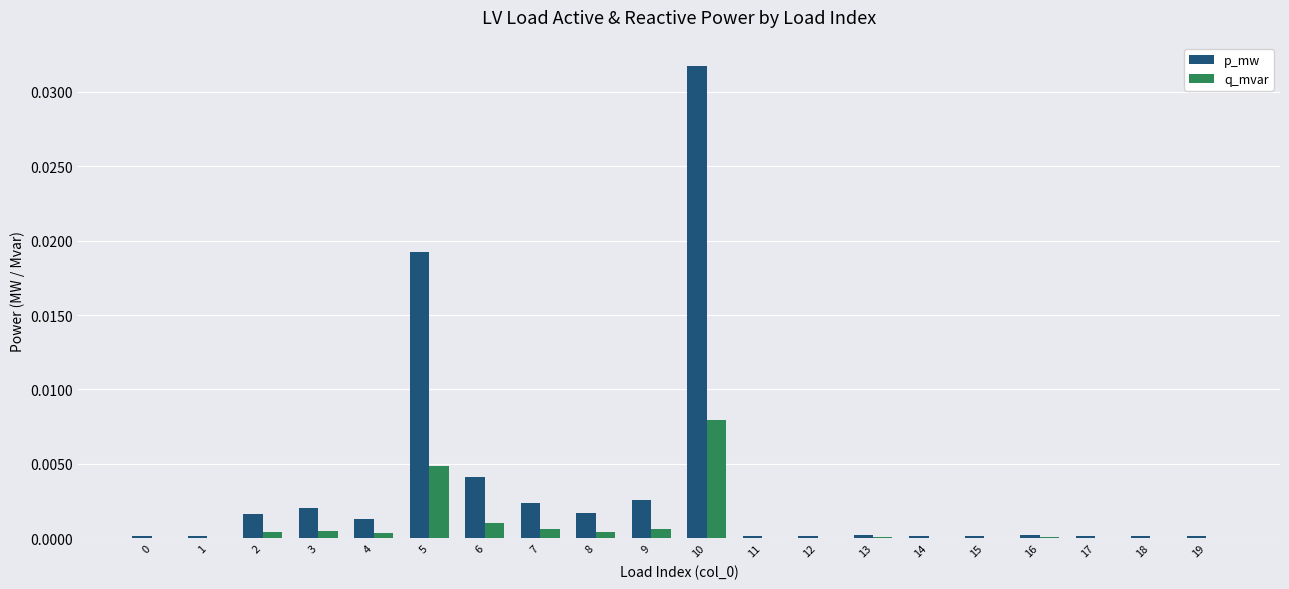

At which category is the sum across all series the highest?

10